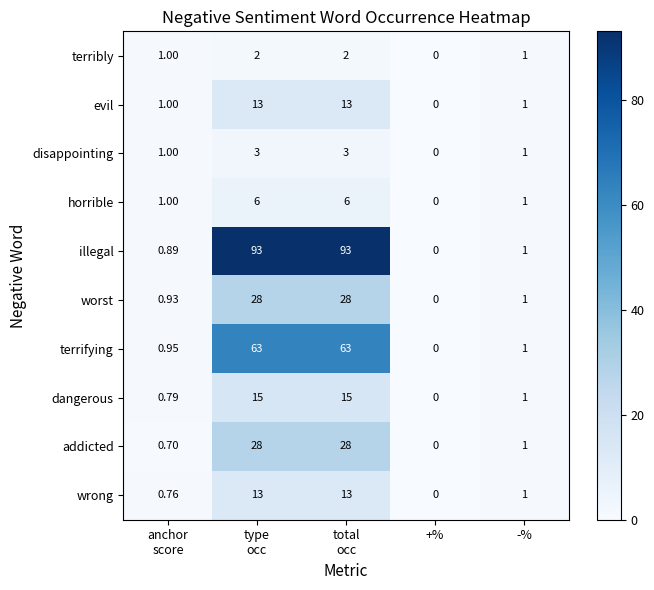

At which label does dangerous reach its minimum?

+%